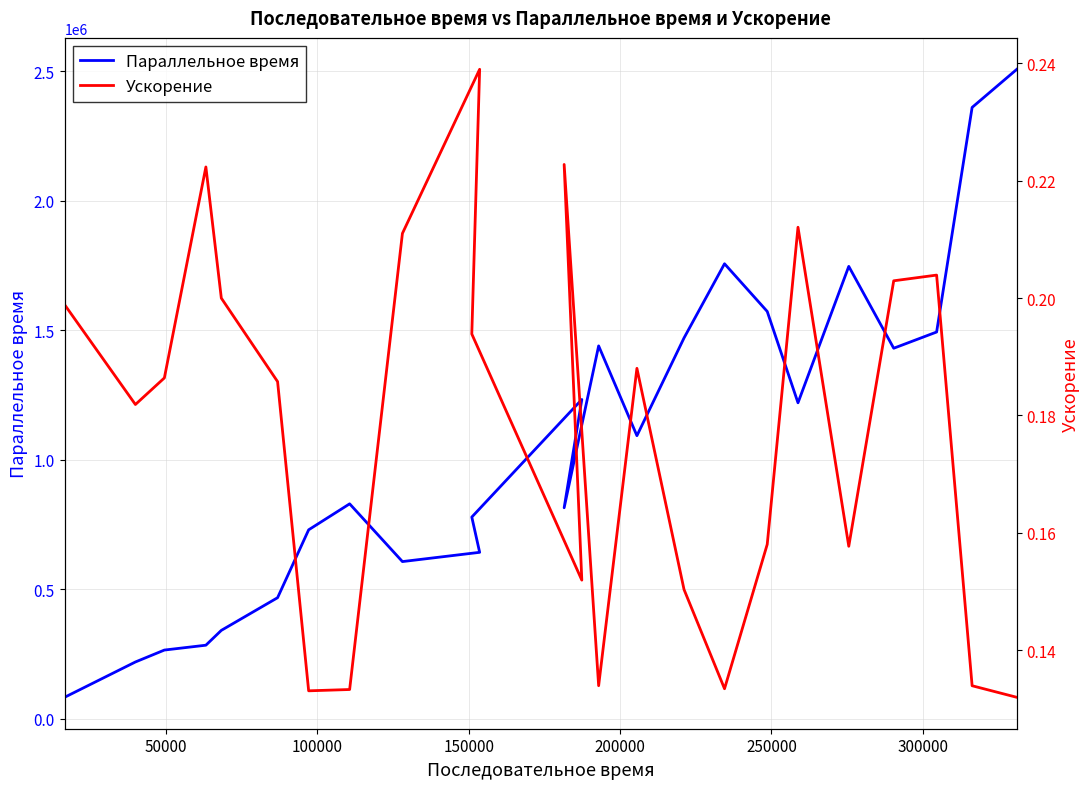

True or false: Параллельное время and Ускорение cross at least once.

False